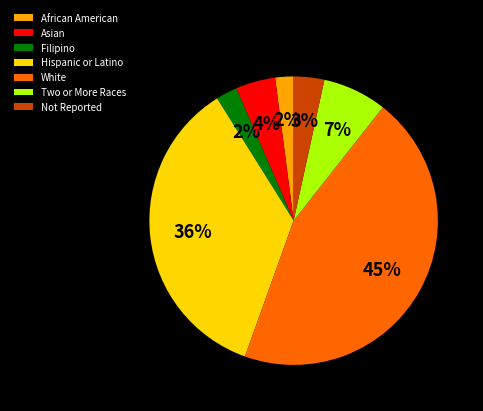

What is the largest slice in the pie chart?

White